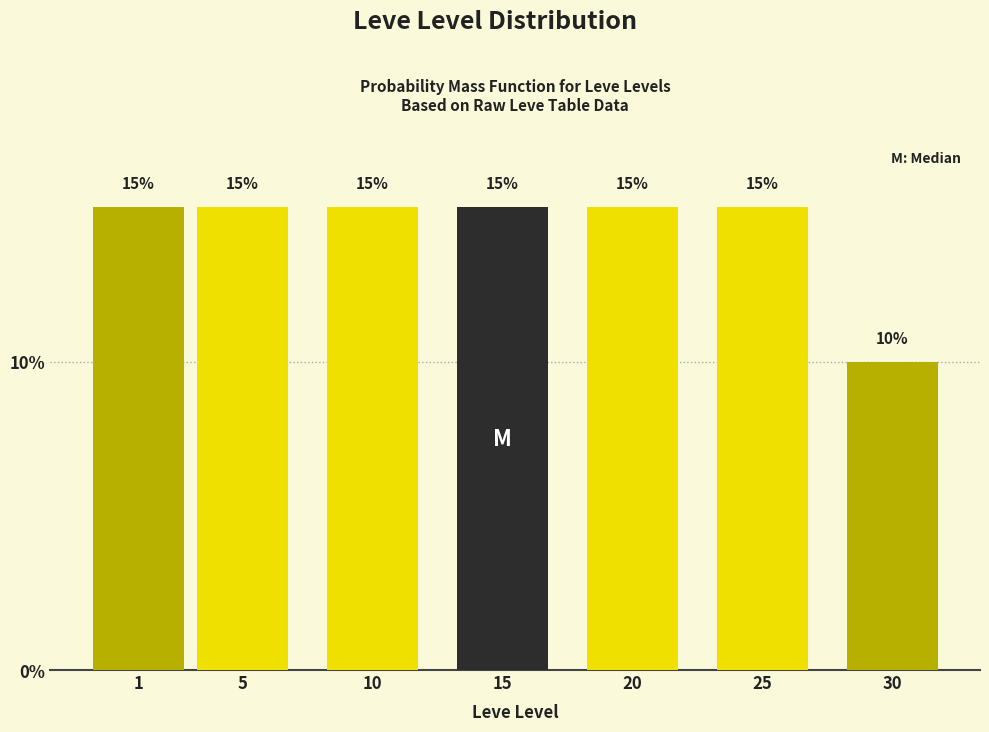

Reading right to left, extract all data points from this chart.

30=10	25=15	20=15	15=15	10=15	5=15	1=15